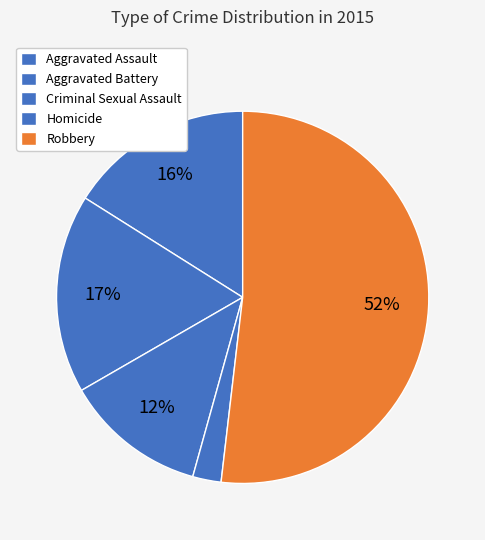

To the nearest percent, what is the difference between the largest and smallest slice percentages?

49%